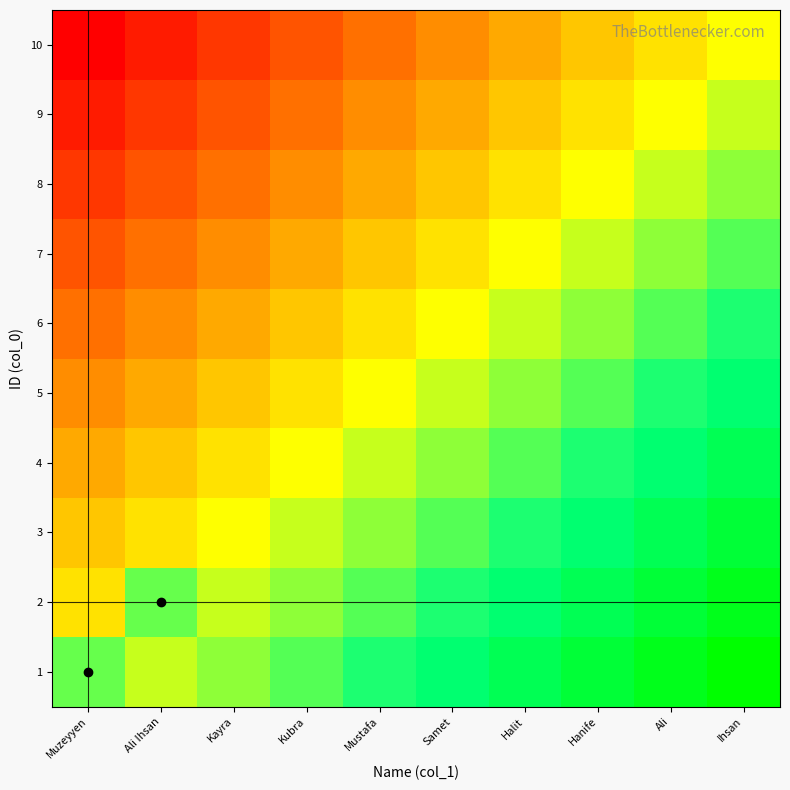

Between Ihsan and Kubra, which is larger?

Ihsan